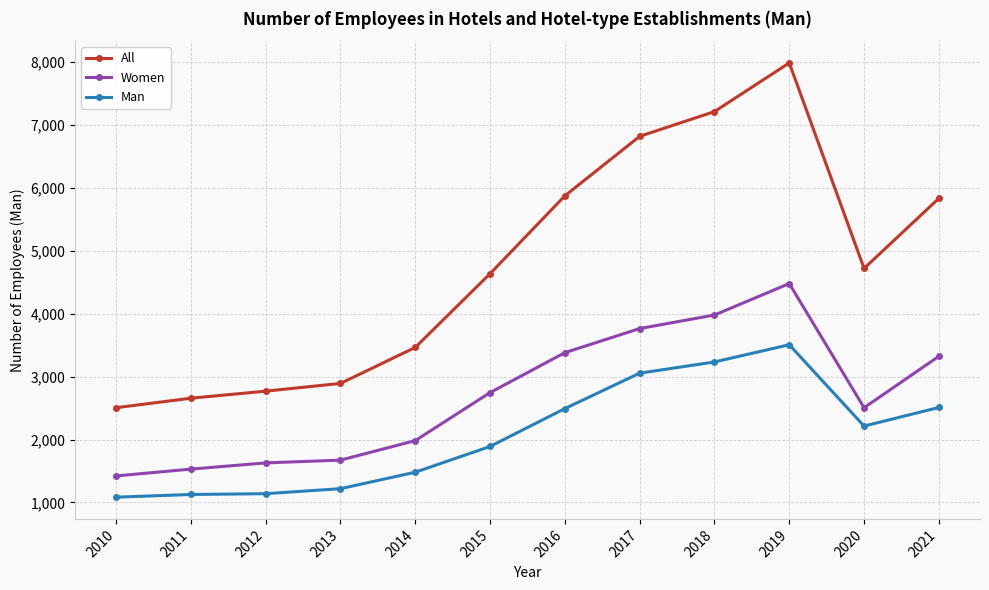

Count the number of data series in this chart.

3